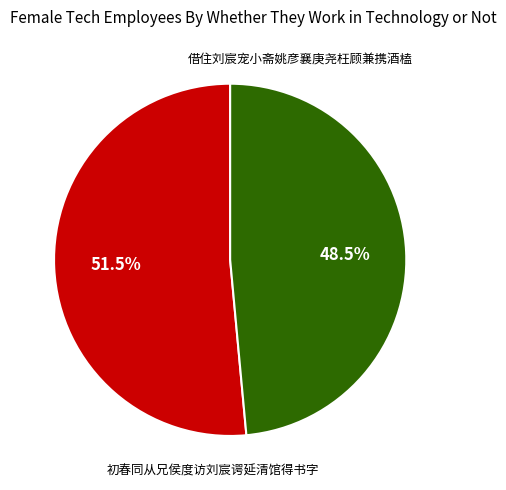

Is there any slice that represents more than half of the pie?

Yes